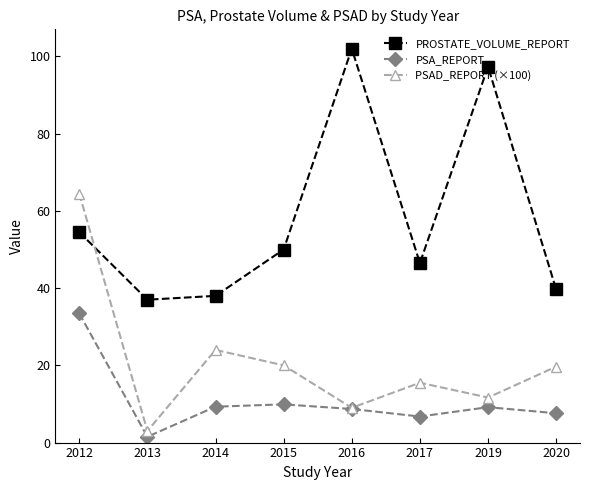

Is the value of PSAD_REPORT (×100) at 2016 greater than the value of PROSTATE_VOLUME_REPORT at 2020?

No